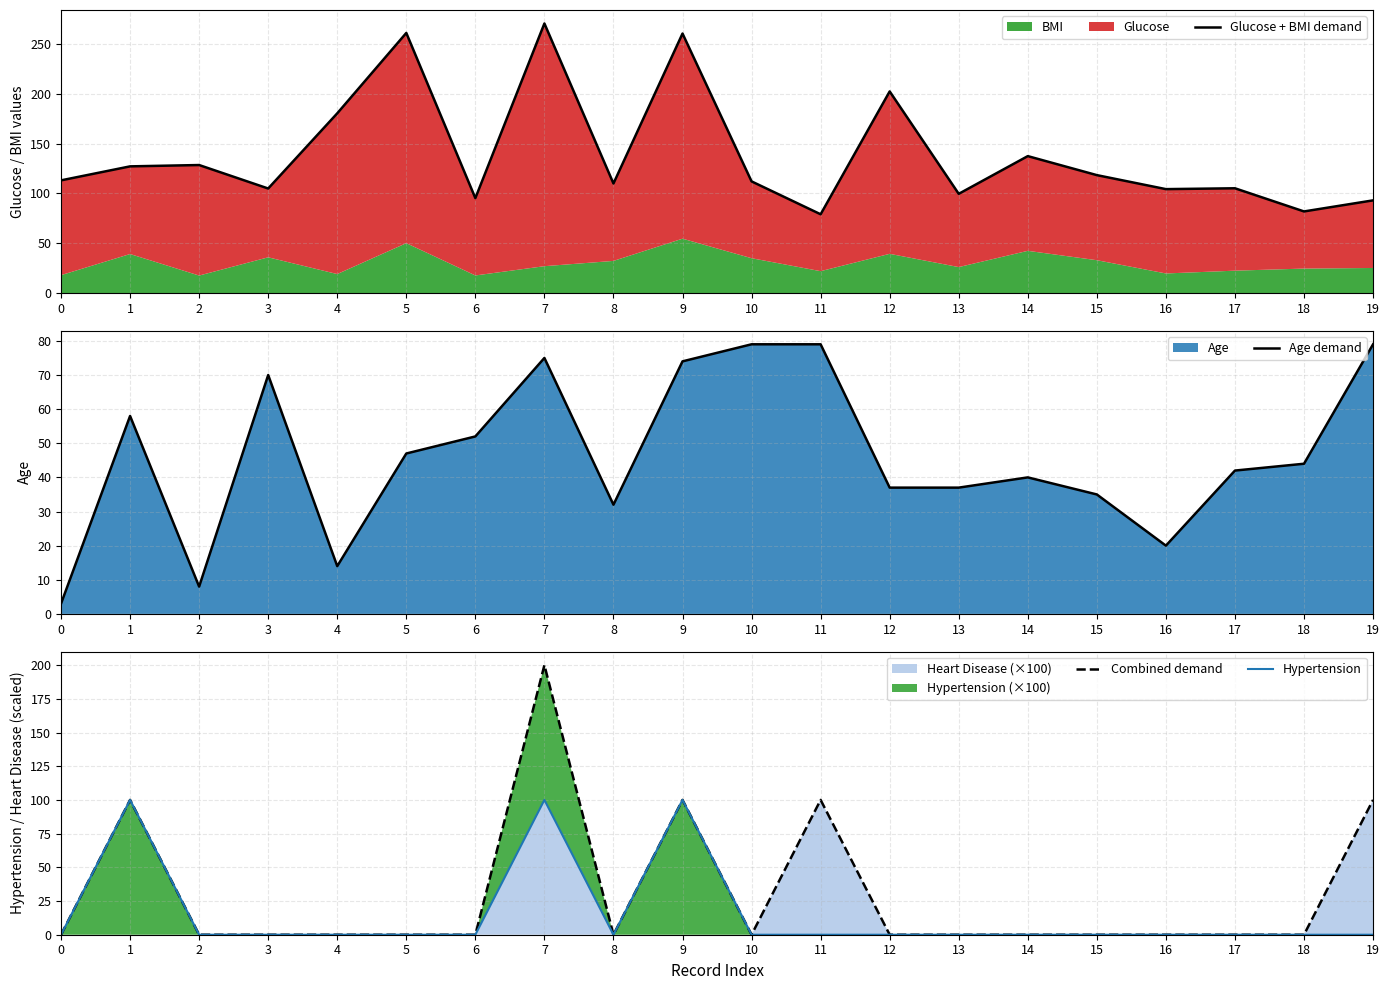

Where is Age demand nearest to the value 41?

14